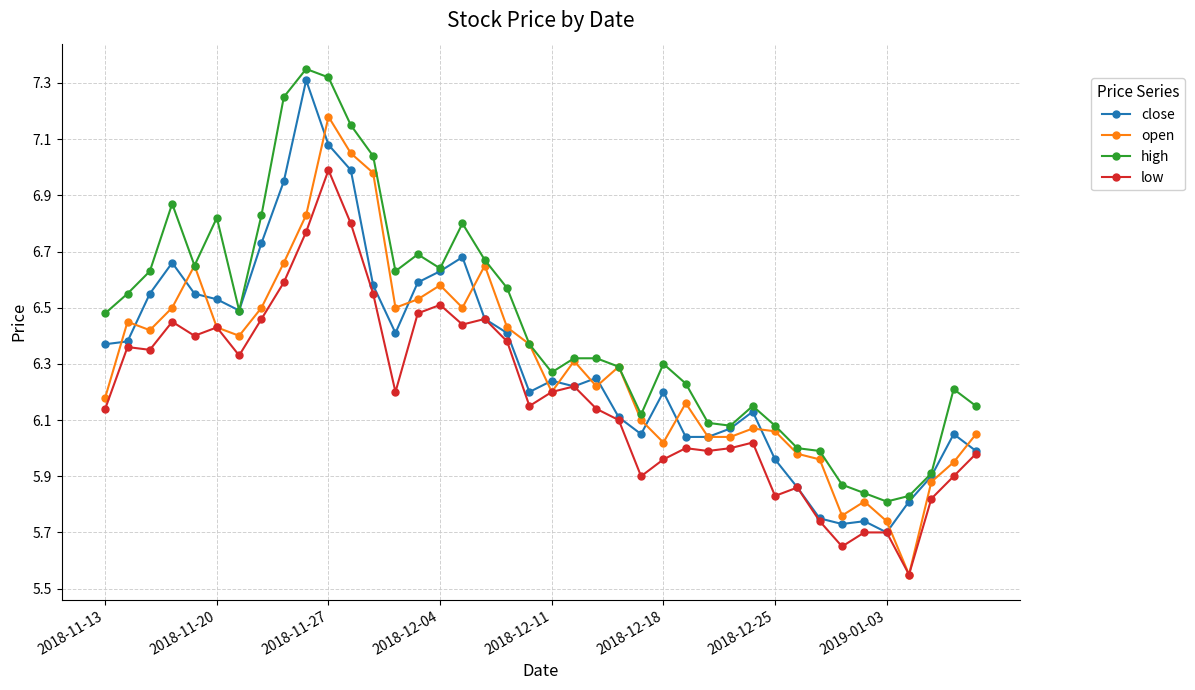

Which series has the largest range (max minus min)?

open